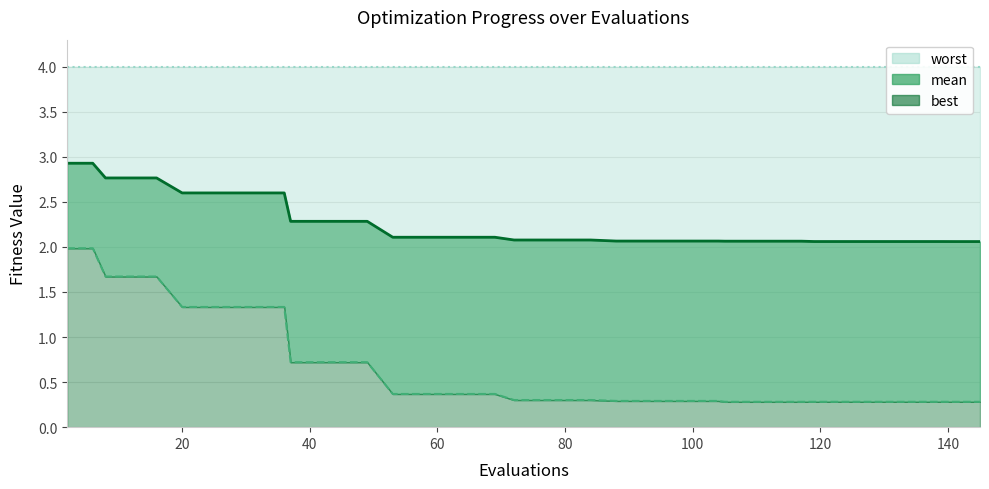

Reading left to right, what are all the values shown in this chart?

mean (line): 2.9	2.9	2.8	2.8	2.8	2.6	2.6	2.6	2.6	2.6	2.3	2.3	2.3	2.3	2.1	2.1	2.1	2.1	2.1	2.1	2.1	2.1	2.1	2.1	2.1	2.1	2.1	2.1	2.1	2.1	2.1	2.1	2.1	2.1	2.1	2.1	2.1	2.1	2.1	2.1
best (line): 2.0	2.0	1.7	1.7	1.7	1.3	1.3	1.3	1.3	1.3	0.7	0.7	0.7	0.7	0.4	0.4	0.4	0.4	0.4	0.3	0.3	0.3	0.3	0.3	0.3	0.3	0.3	0.3	0.3	0.3	0.3	0.3	0.3	0.3	0.3	0.3	0.3	0.3	0.3	0.3
worst (line): 4.0	4.0	4.0	4.0	4.0	4.0	4.0	4.0	4.0	4.0	4.0	4.0	4.0	4.0	4.0	4.0	4.0	4.0	4.0	4.0	4.0	4.0	4.0	4.0	4.0	4.0	4.0	4.0	4.0	4.0	4.0	4.0	4.0	4.0	4.0	4.0	4.0	4.0	4.0	4.0